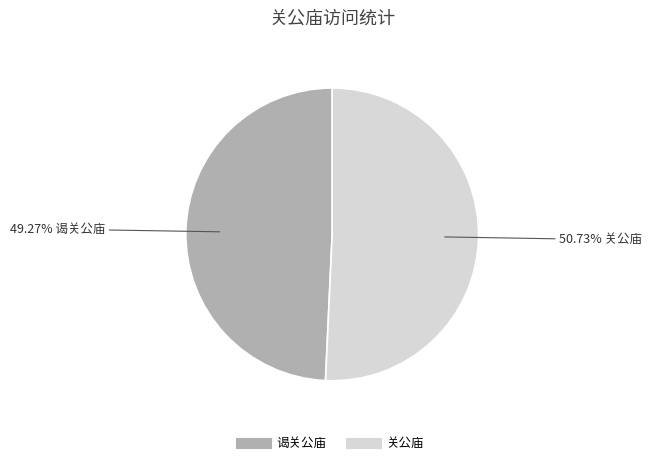

Which slice is the smallest?

谒关公庙